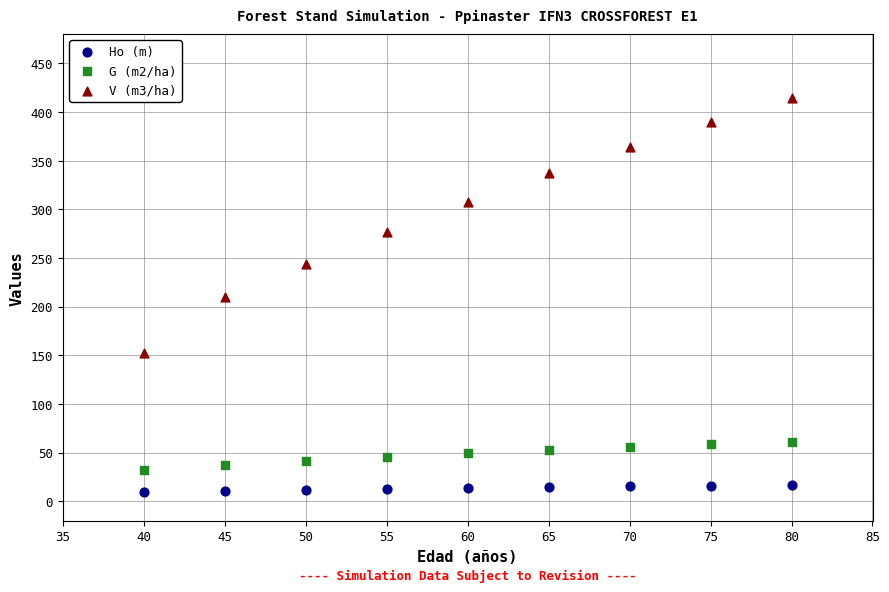

Across all data points, what is the range of X values (max minus min)?

40.0